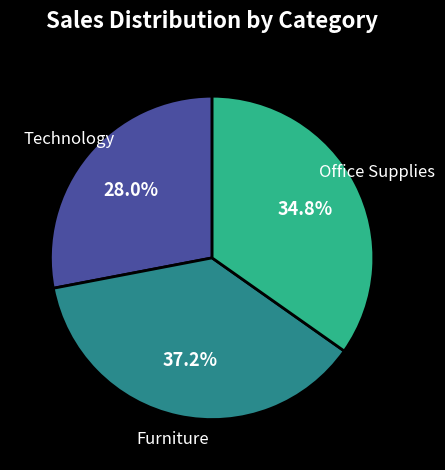

Does any single category account for the majority?

No